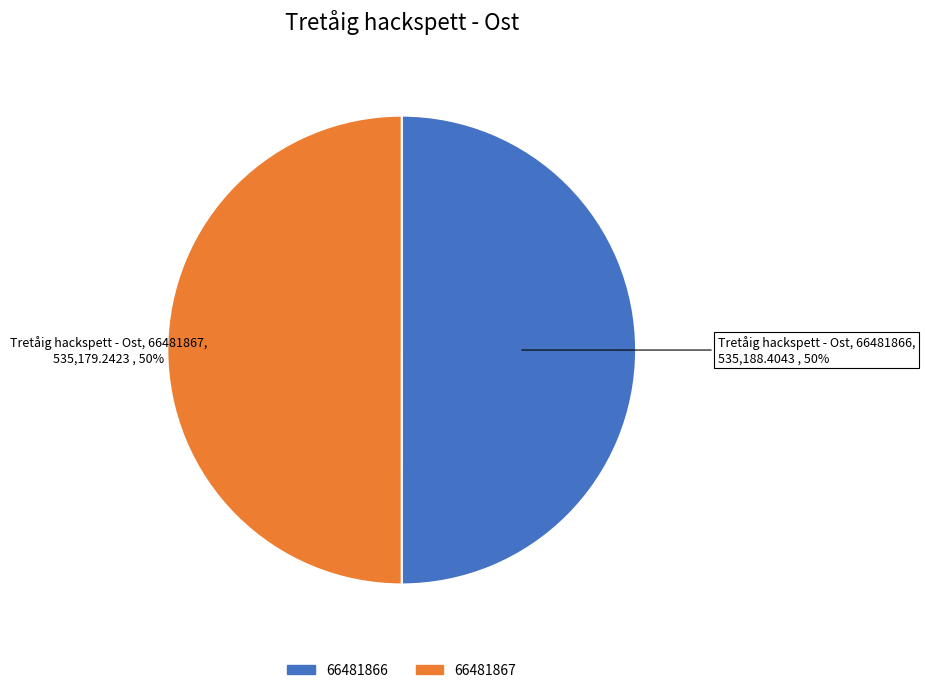

Combined, do 66481867 and 66481866 account for over 50%?

Yes